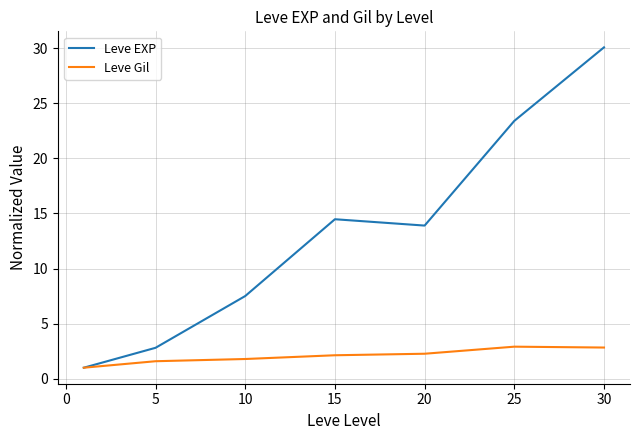

Which series has the largest total across all categories?

Leve EXP